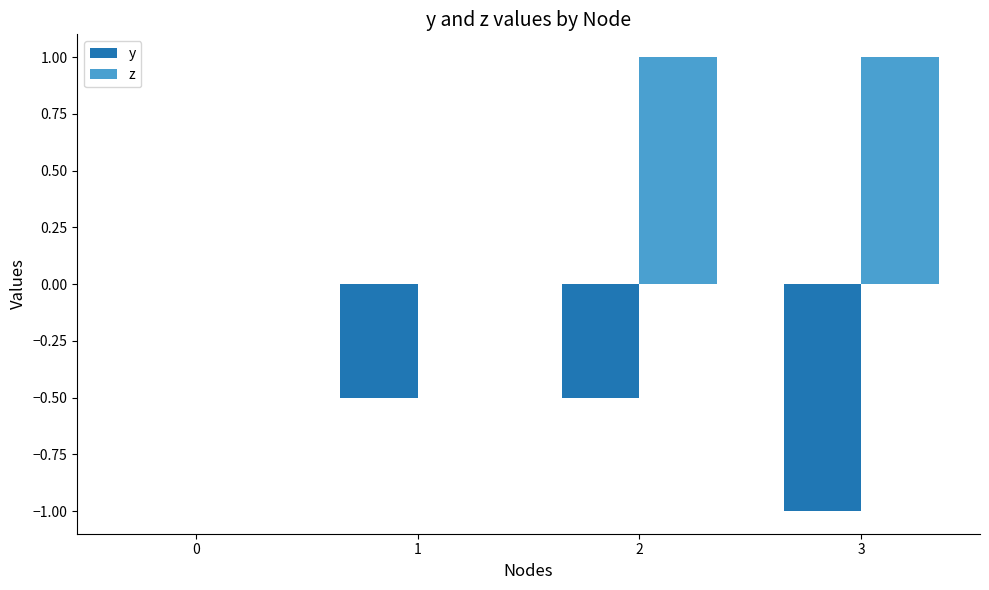

How many categories are shown in the chart?

4